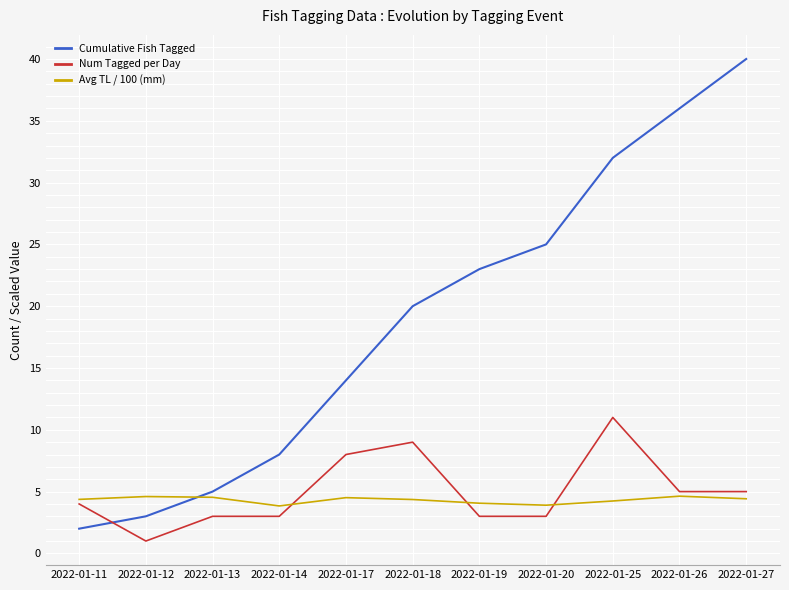

How many distinct data groups are displayed?

3